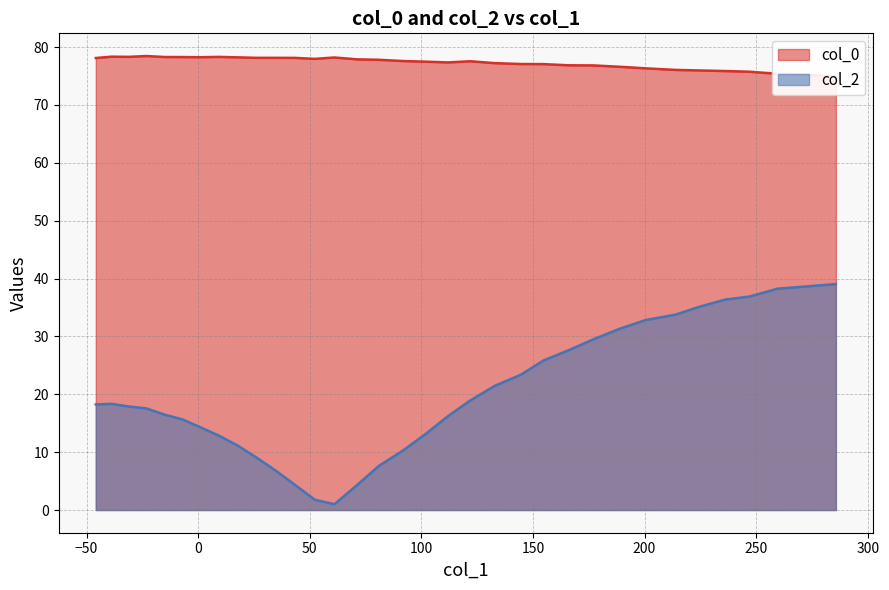

Reading left to right, extract all data points from this chart.

col_0: 74.9	75.3	75.4	75.7	75.9	76.0	76.1	76.3	76.6	76.8	76.9	77.1	77.1	77.2	77.6	77.4	77.5	77.6	77.8	77.9	78.2	78.0	78.1	78.1	78.1	78.2	78.3	78.3	78.3	78.3	78.5	78.3	78.3	78.1
col_2: 39.1	38.7	38.2	36.9	36.4	35.1	33.8	32.8	31.3	29.5	27.6	25.8	23.4	21.5	18.9	16.2	13.2	10.3	7.6	4.4	1.0	1.8	4.3	6.8	9.0	11.2	12.8	14.2	15.6	16.5	17.6	17.9	18.4	18.2